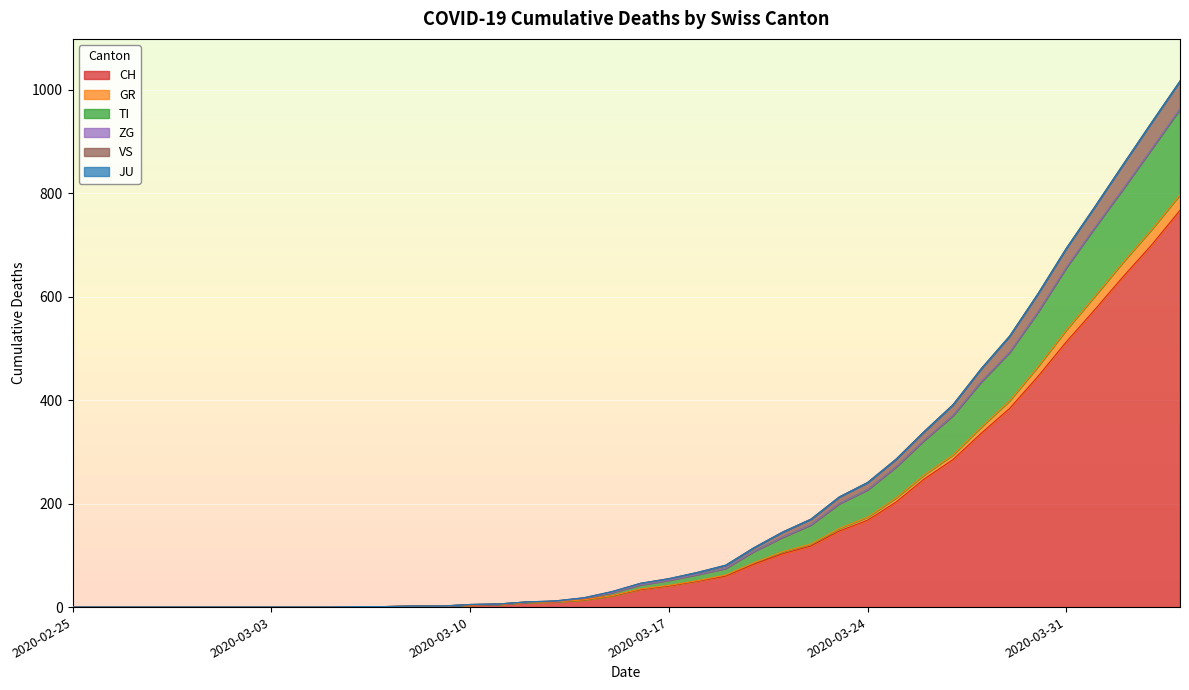

True or false: VS and GR cross at least once.

False